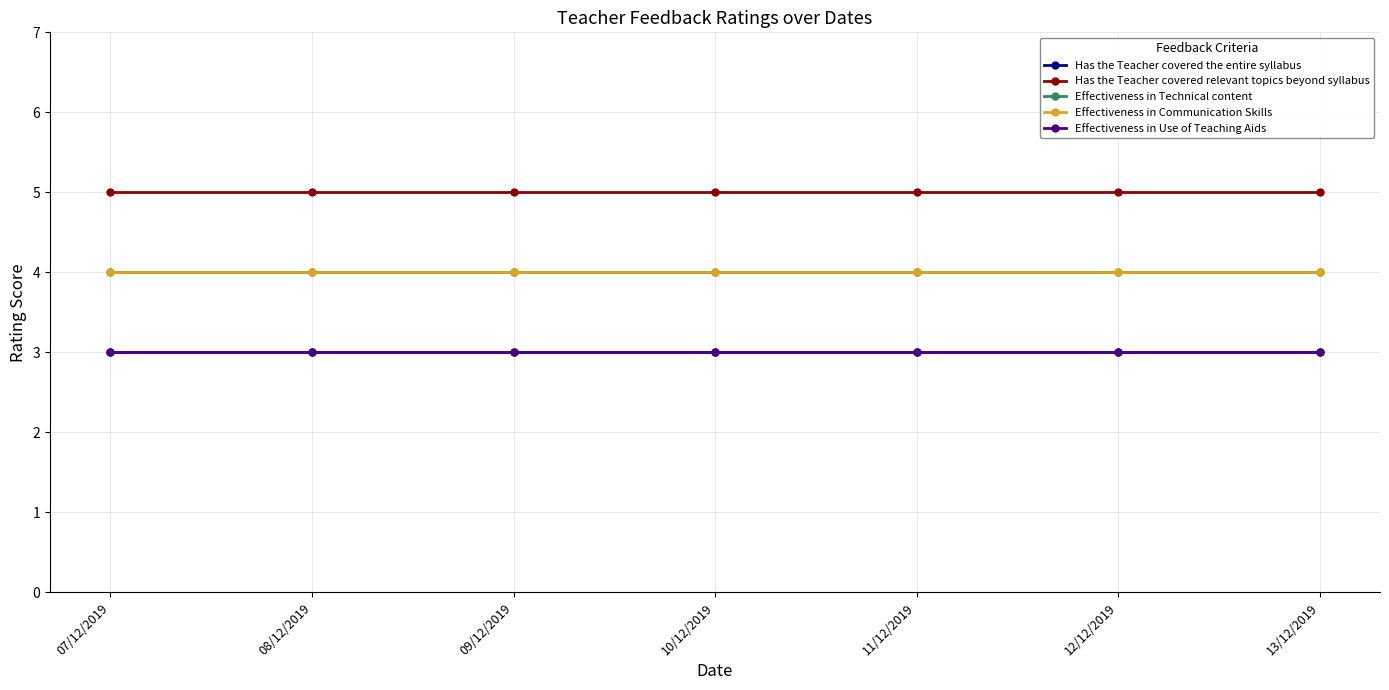

Does the chart have visible grid lines?

Yes